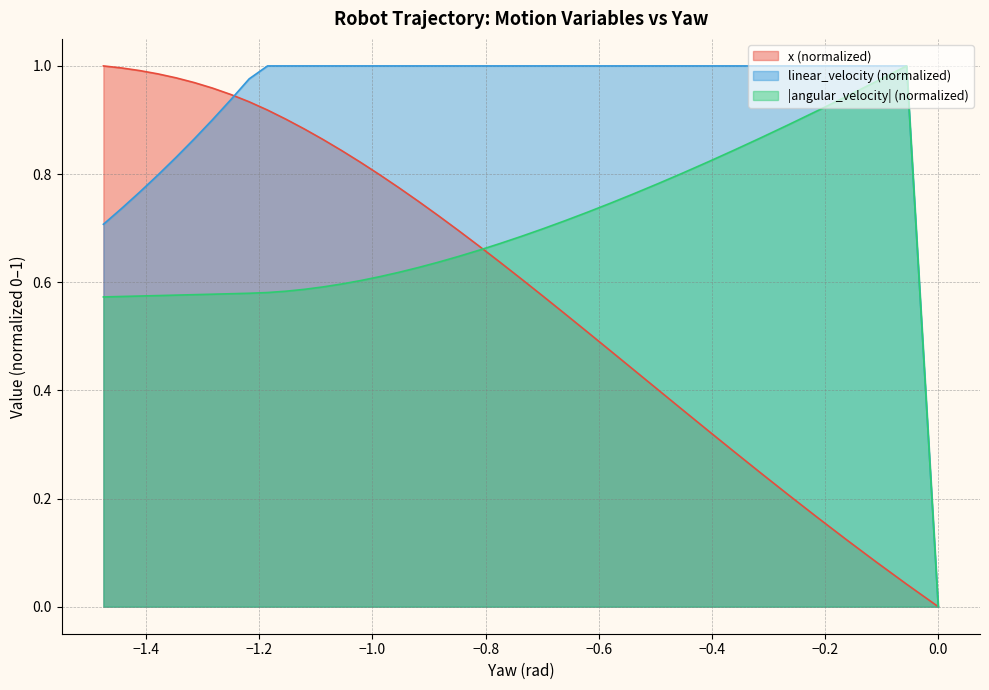

What is the difference between the maximum and minimum values in the x series?

1.0